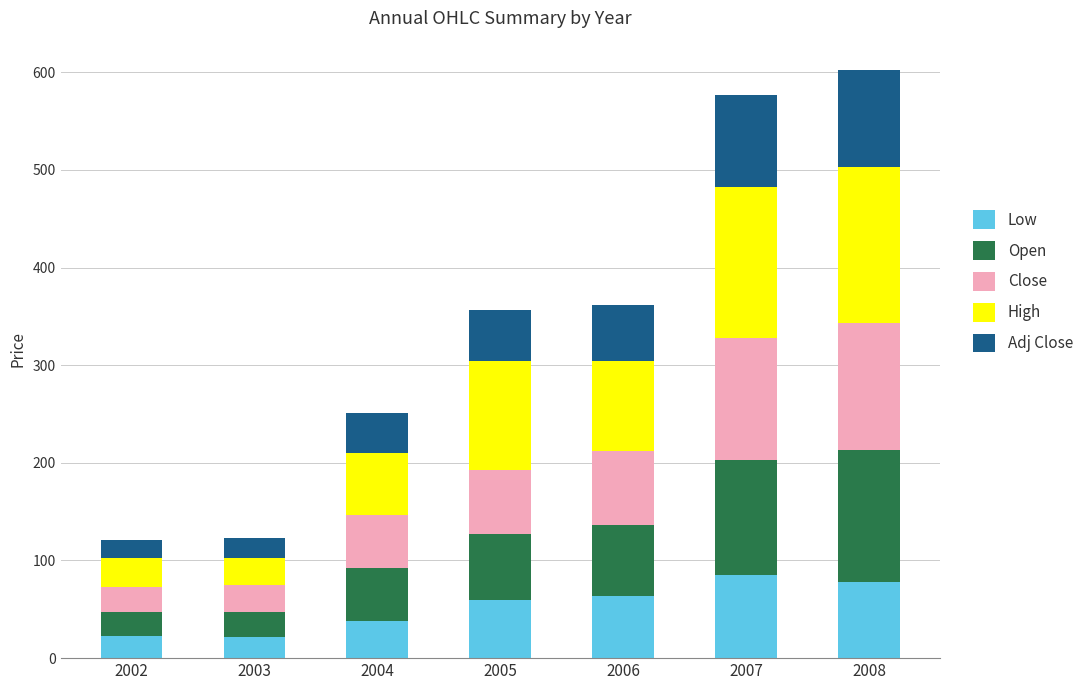

What is the average value of the Low series?

52.6